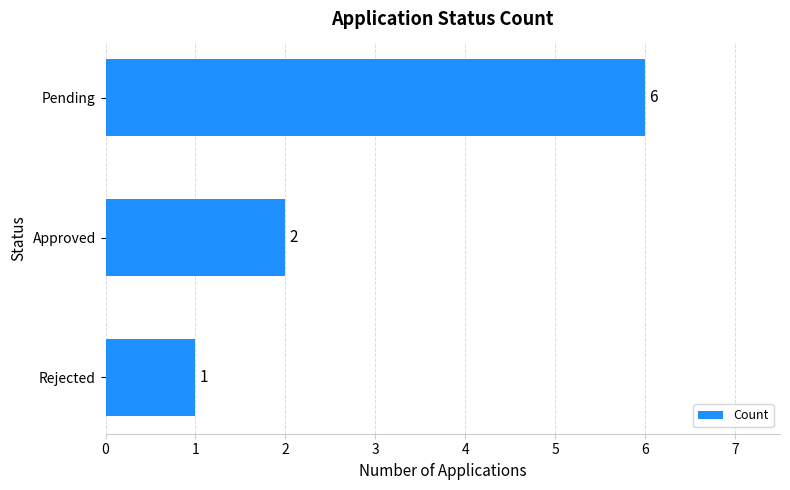

What is the difference between the maximum and minimum values?

5